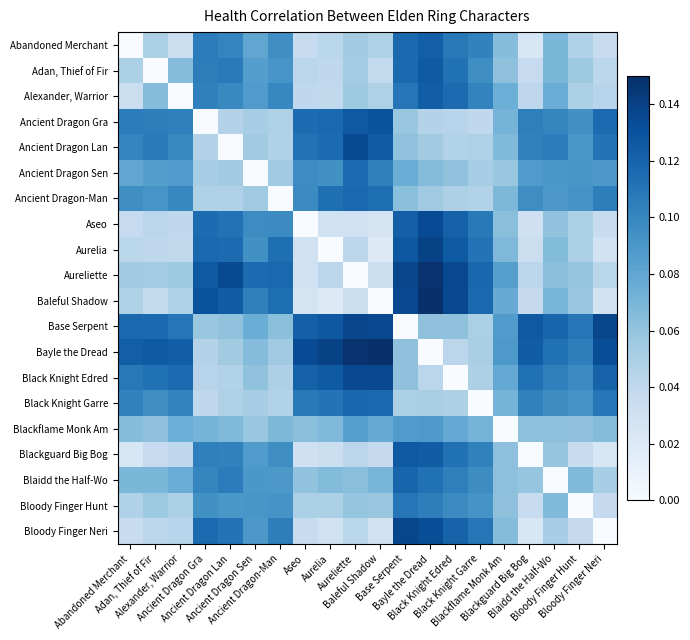

At which category is the sum across all series the highest?

Bayle the Dread